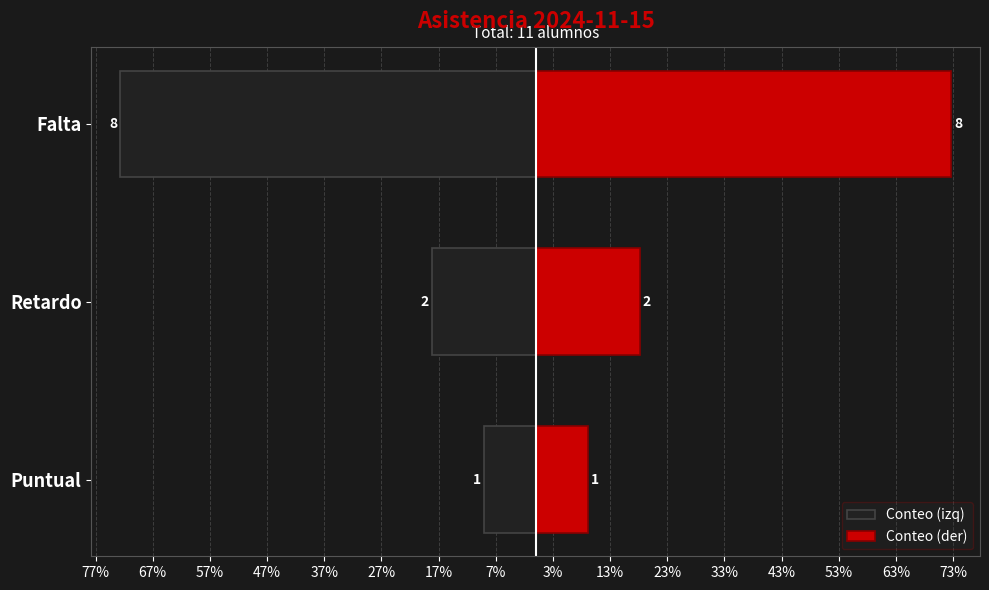

What value does the Conteo (der) series have at Falta?

72.7